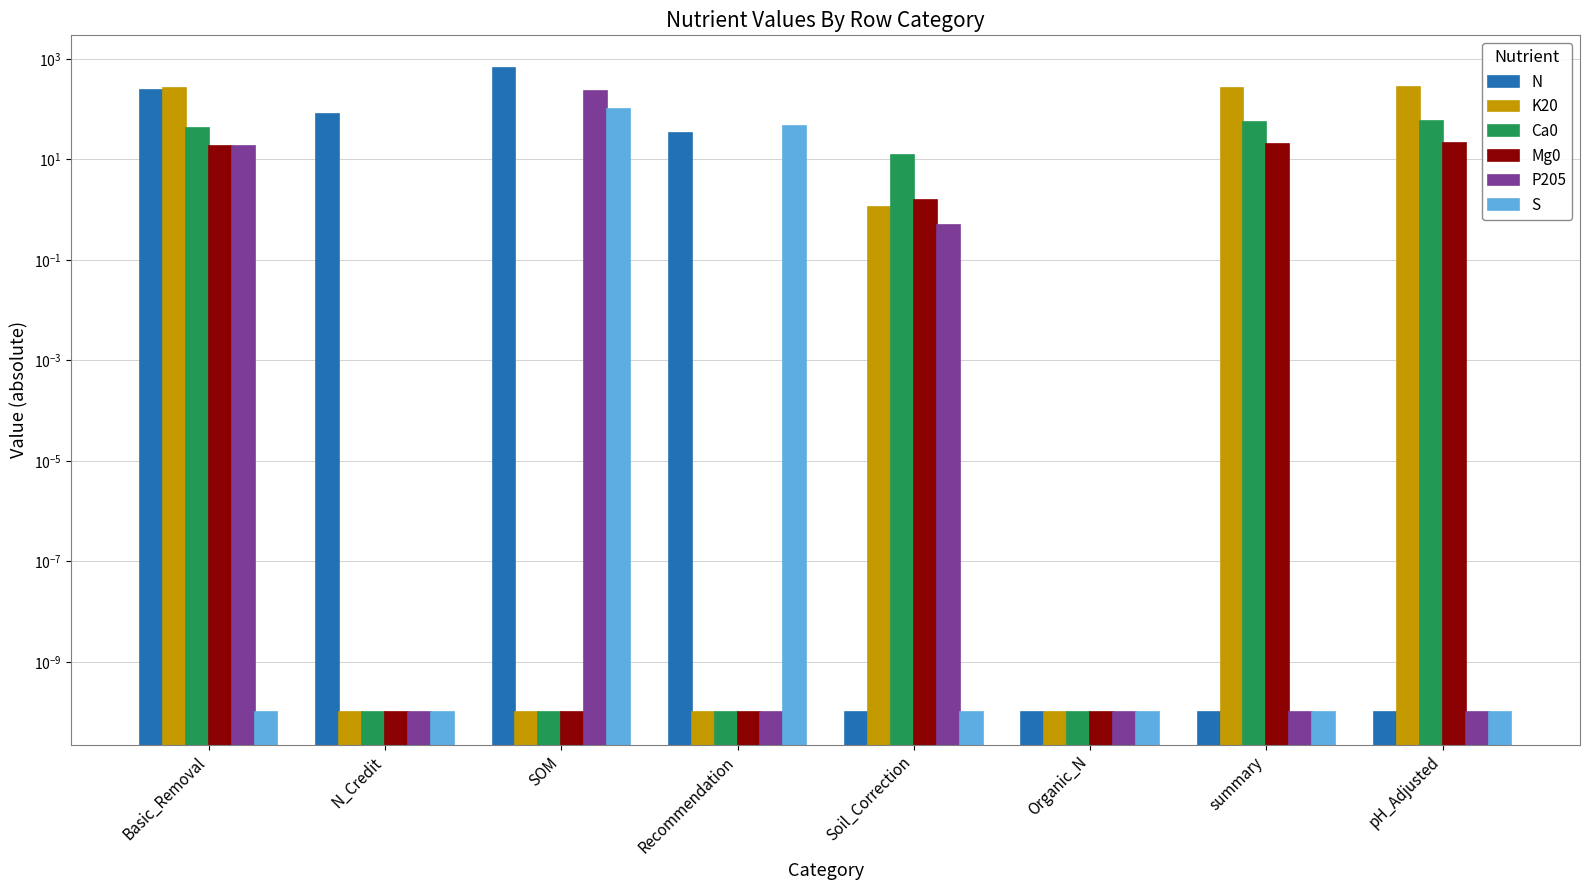

What is the difference between the highest and lowest values at Basic_Removal?

257.3